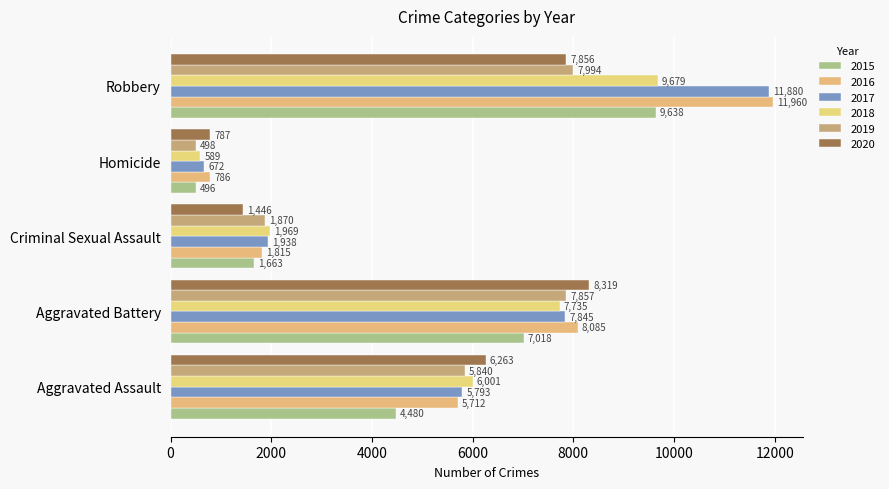

How many data points does each series have?

5